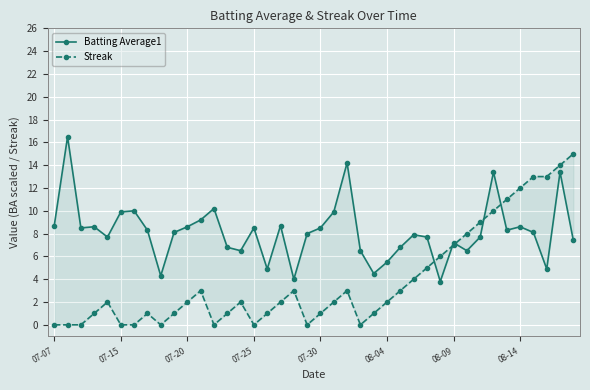

True or false: Streak and Batting Average1 intersect in this chart.

True